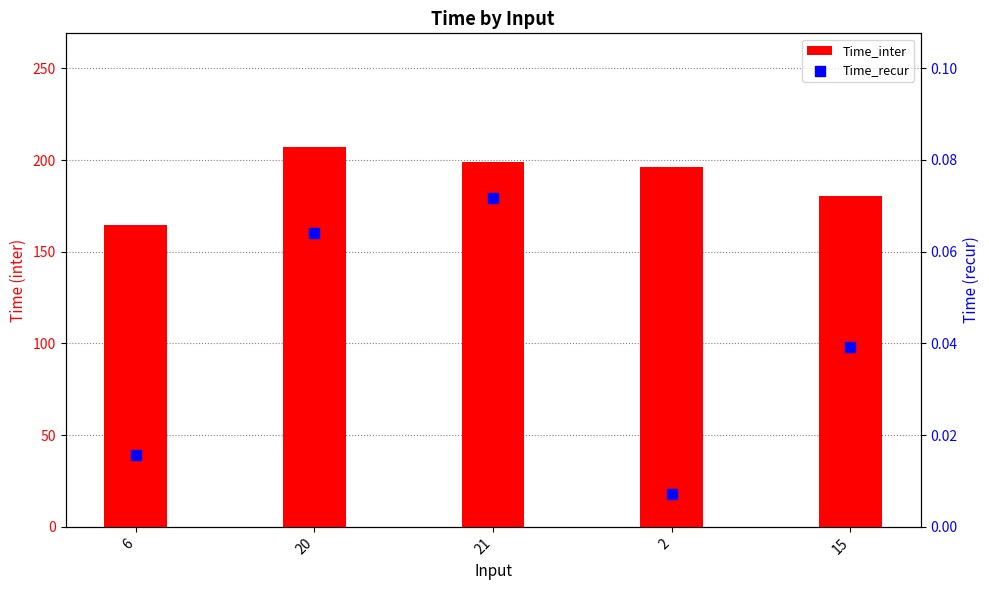

What is the total value across all series at 6?

164.8